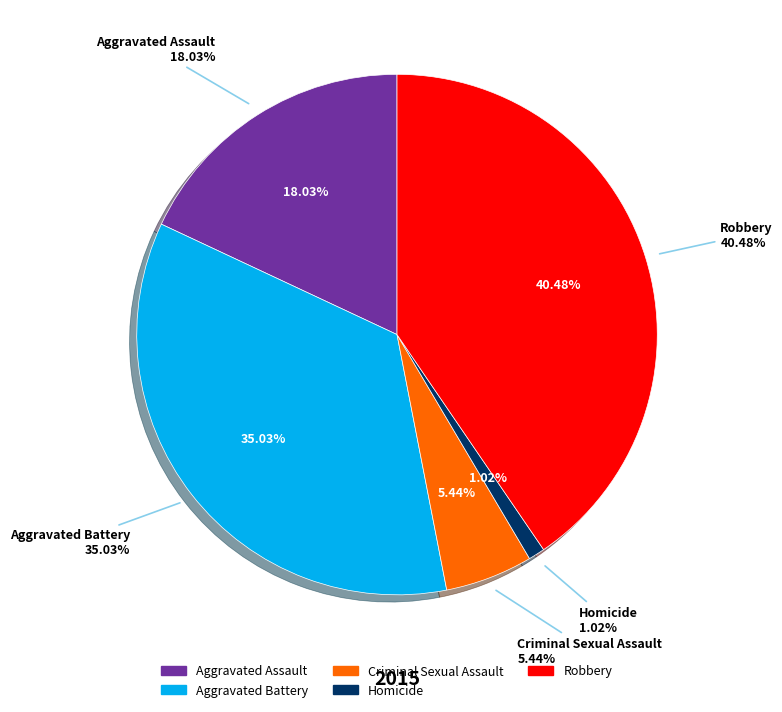

How many slices are in this pie chart?

5